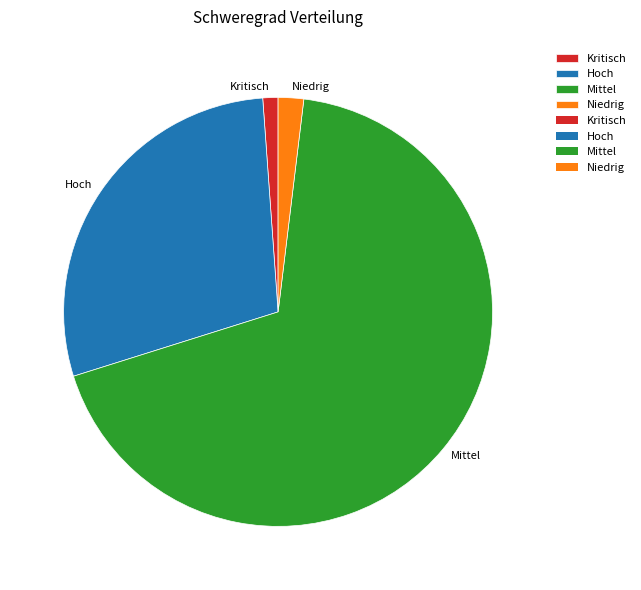

Combined, do Niedrig and Hoch account for over 50%?

No